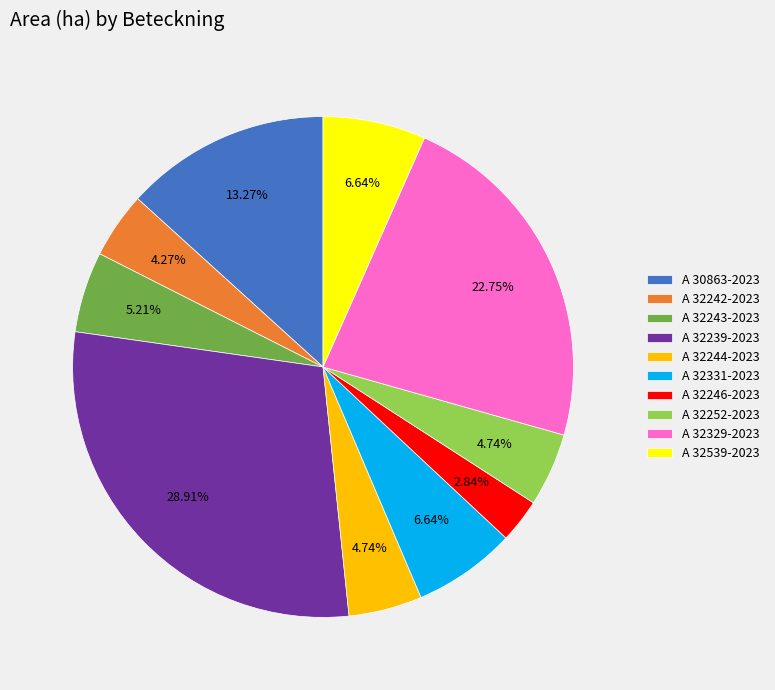

Is A 30863-2023 the majority of the pie?

No